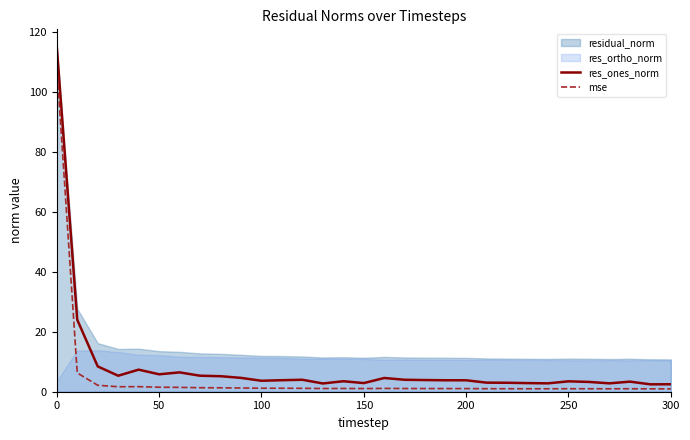

True or false: mse and res_ones_norm intersect in this chart.

False